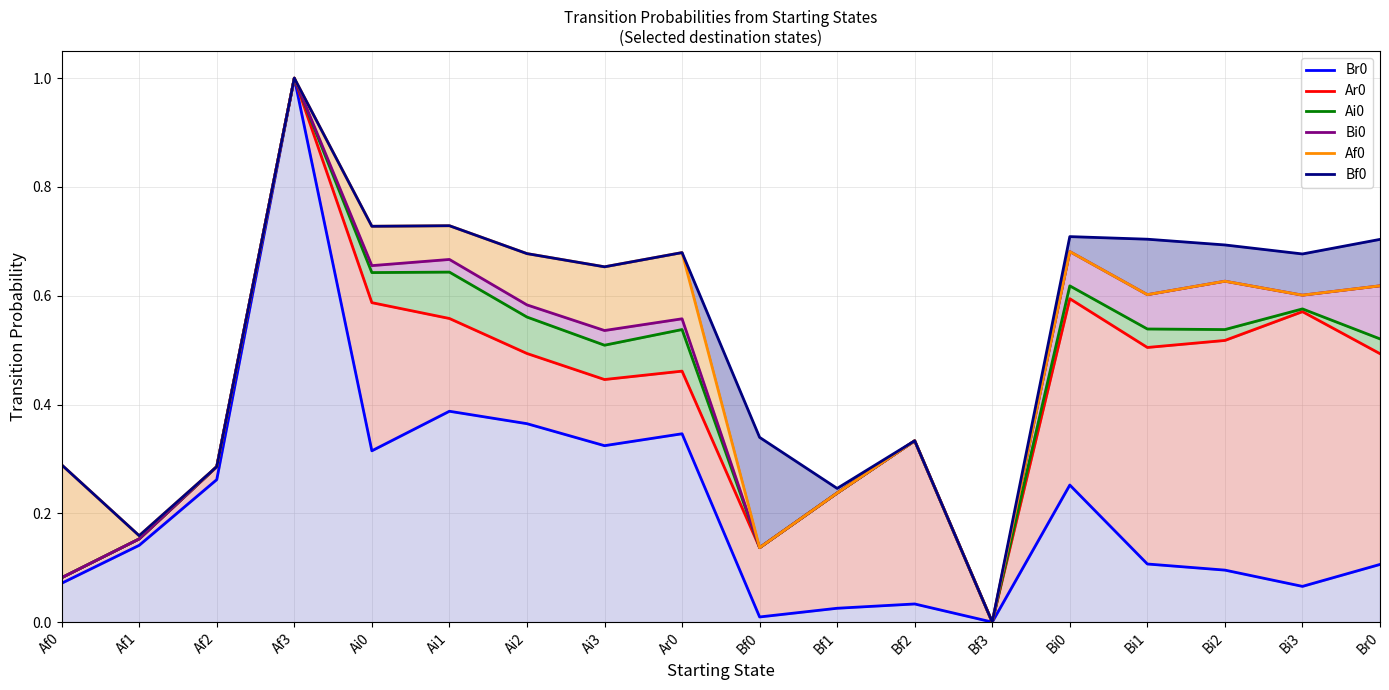

True or false: Bf0 and Af0 cross at least once.

False